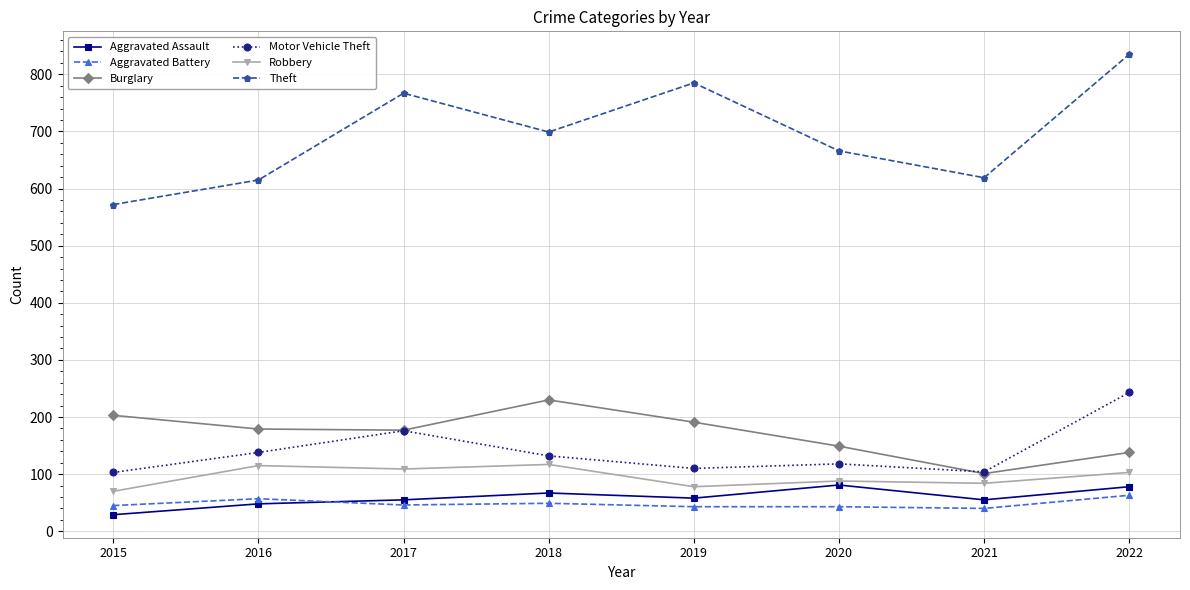

What is the sum of the Aggravated Assault values at 2015 and 2019?

87